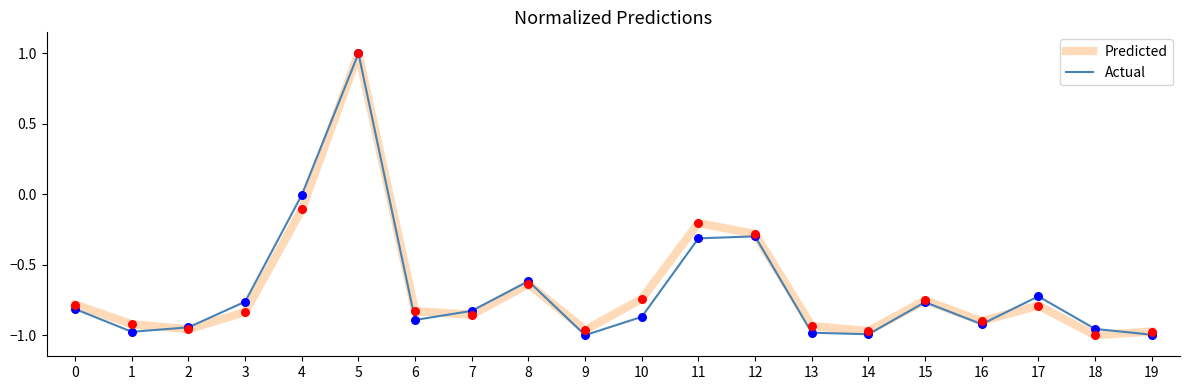

Is the value of Predicted at 9 greater than the value of Actual at 11?

No